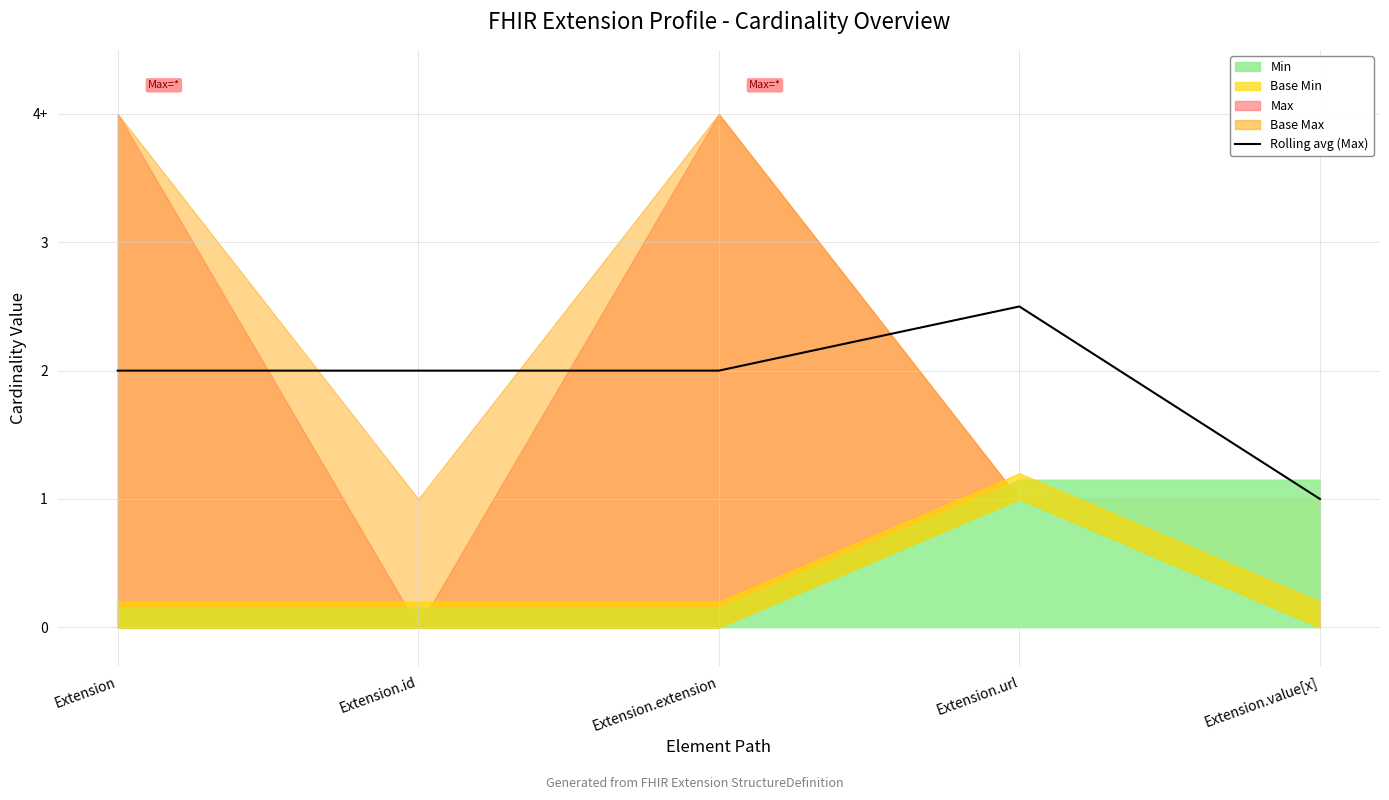

How many lines are shown in the chart?

1